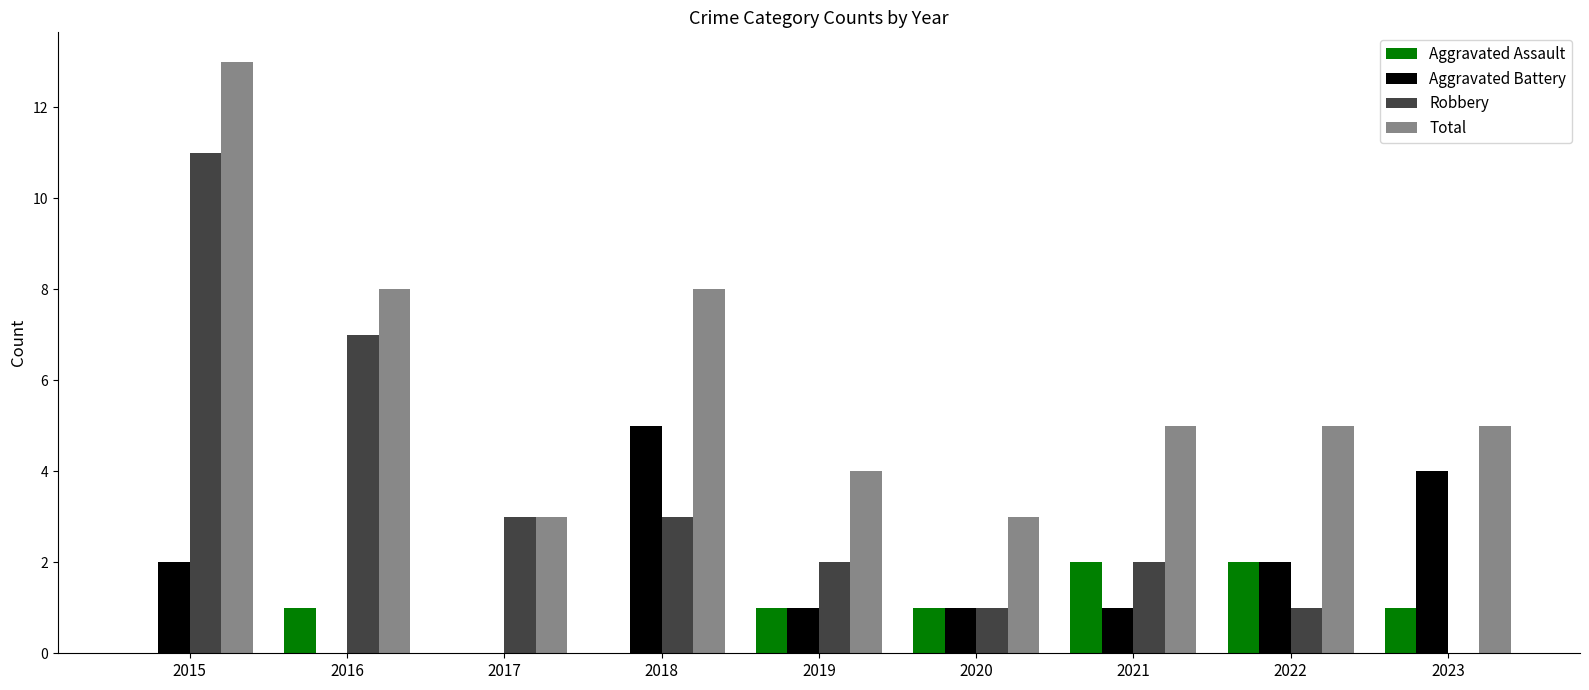

At which category is the sum across all series the highest?

2015